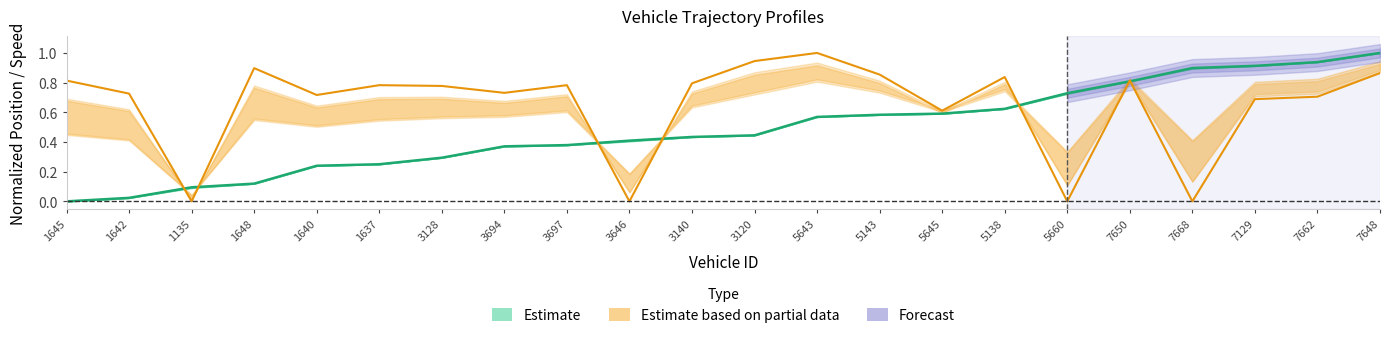

List the labels in order of entry value, smallest first.

1645, 1642, 1135, 1648, 1640, 1637, 3128, 3694, 3697, 3646, 3140, 3120, 5643, 5143, 5645, 5138, 5660, 7650, 7668, 7129, 7662, 7648